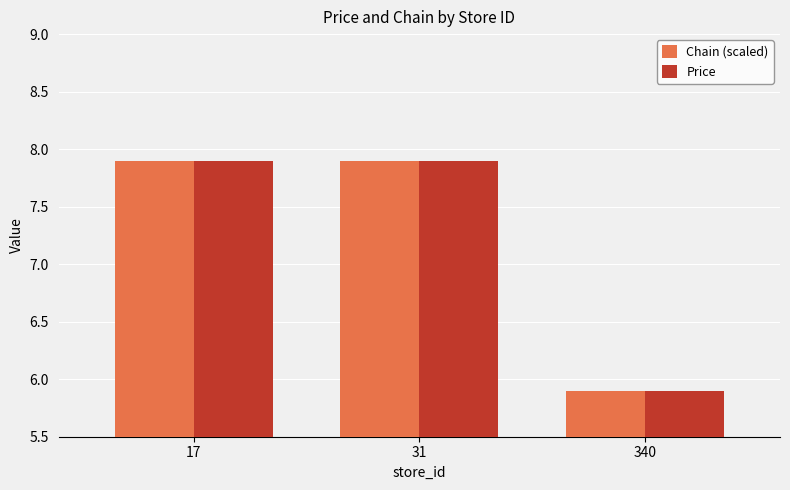

What is the difference between the Chain (scaled) values at 31 and 340?

2.0